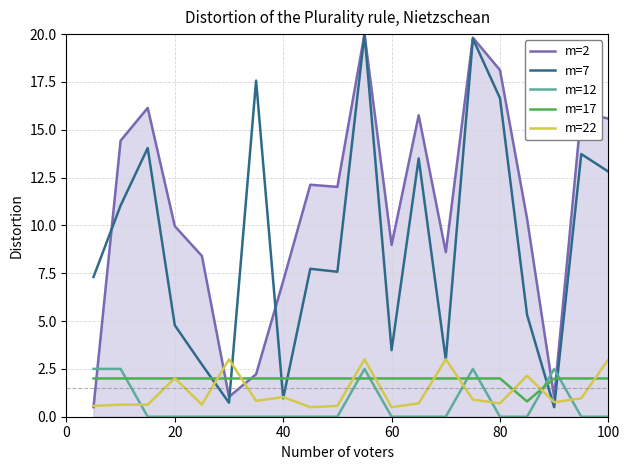

What is the maximum value shown in the chart?

20.0